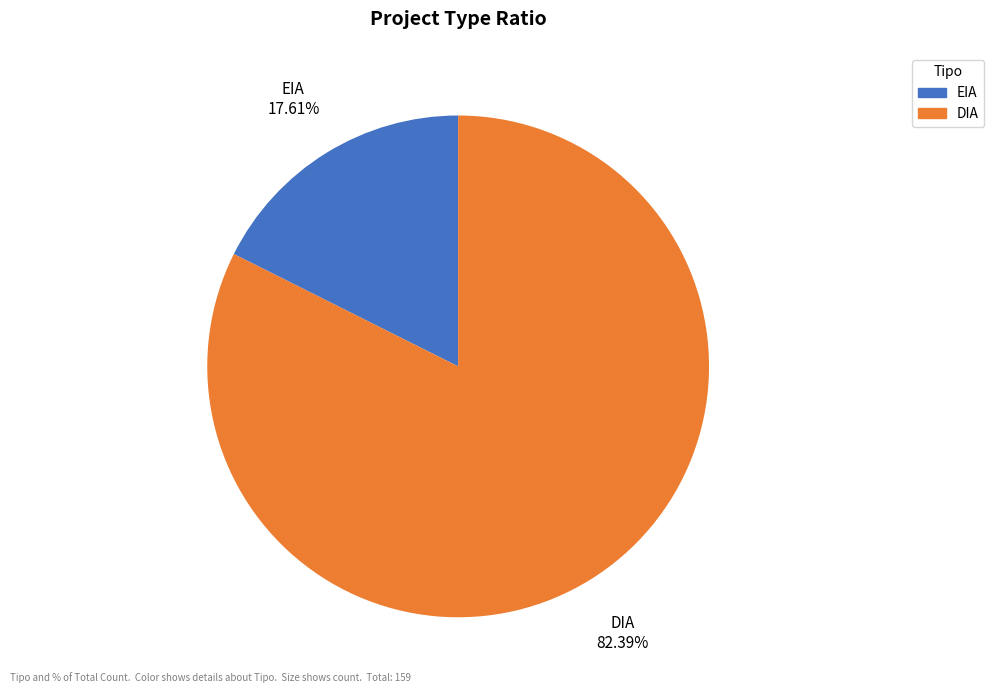

To the nearest percent, what is the combined percentage of DIA and EIA?

100%